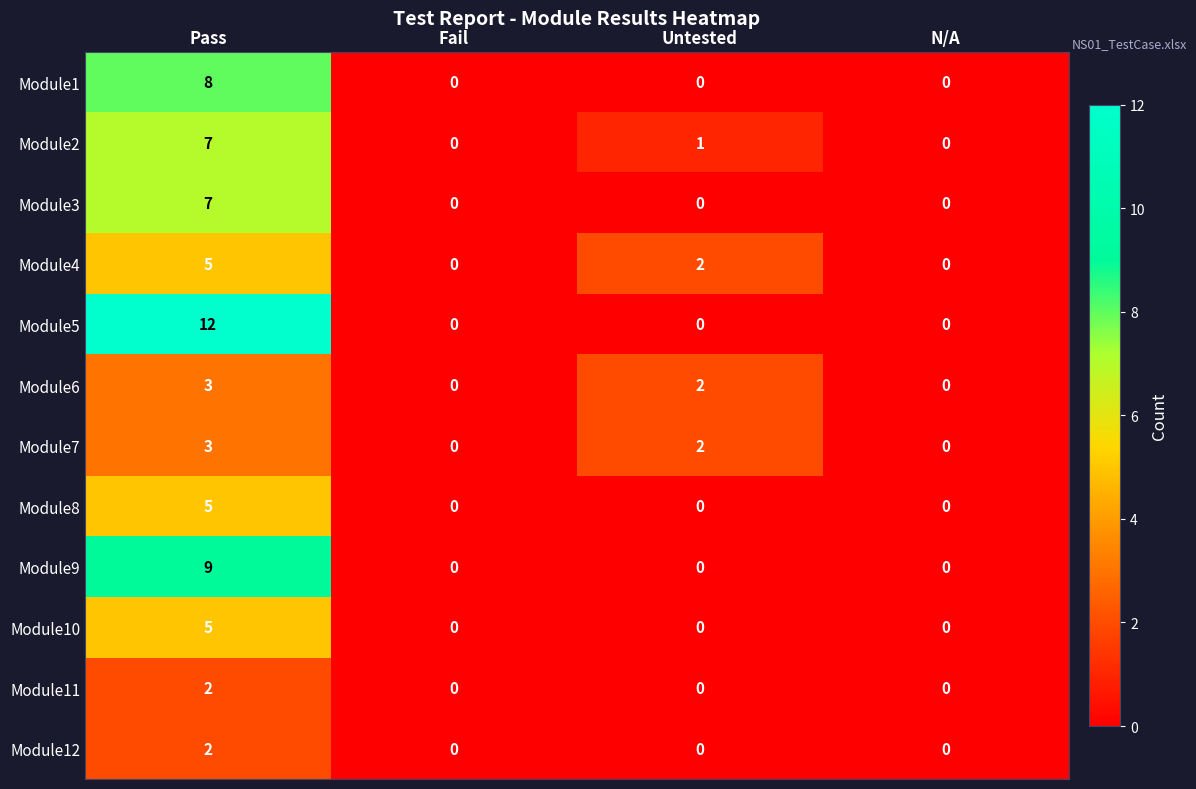

What is the highest value of the Module1 series?

8